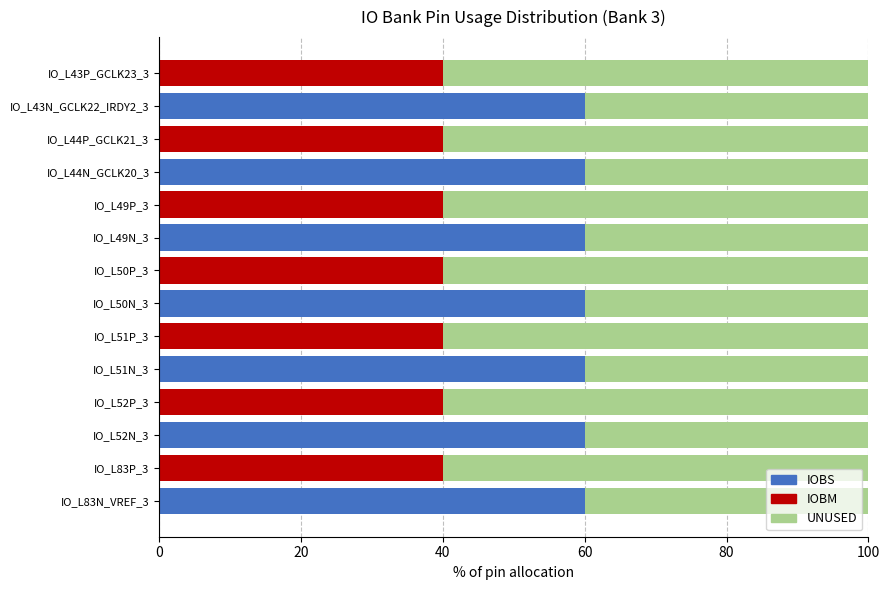

How many distinct data groups are displayed?

3